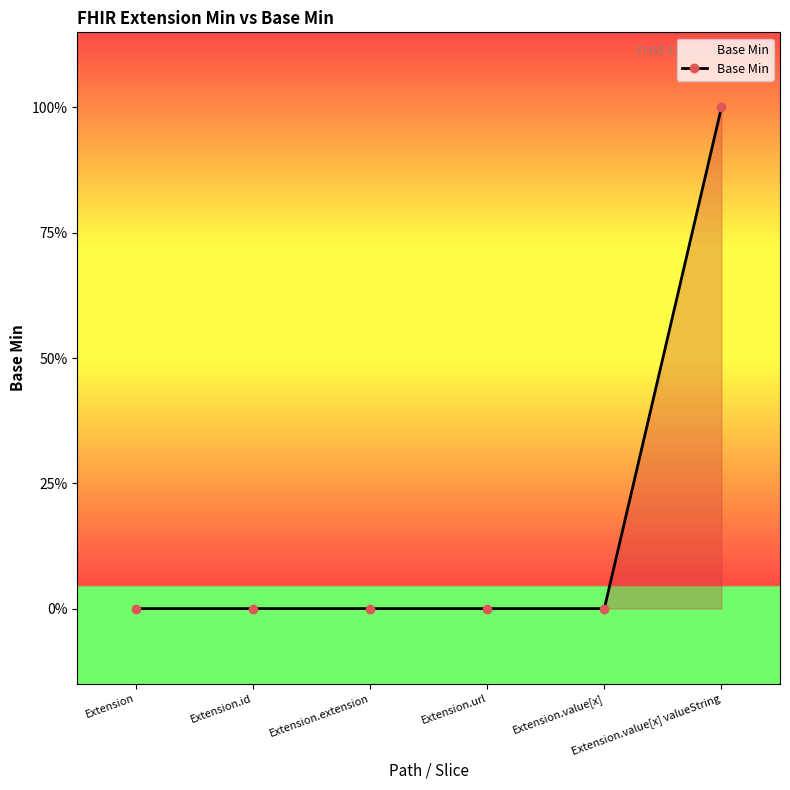

True or false: there are more than 2 points higher than both neighbors.

False